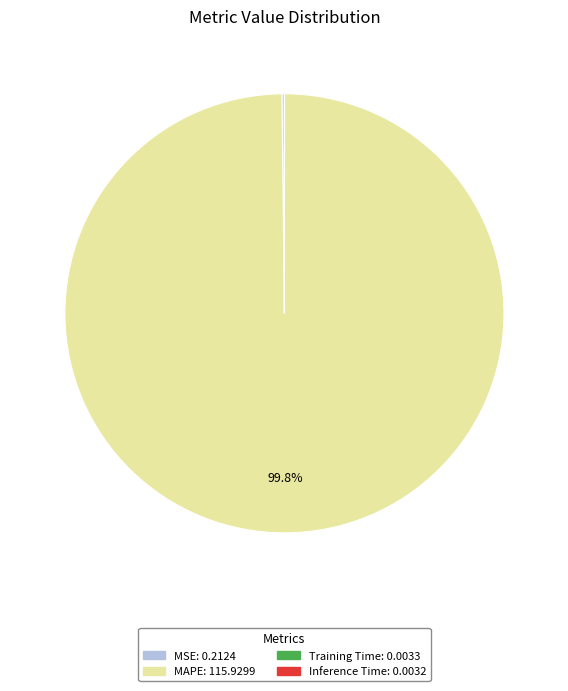

What is the largest slice in the pie chart?

MAPE